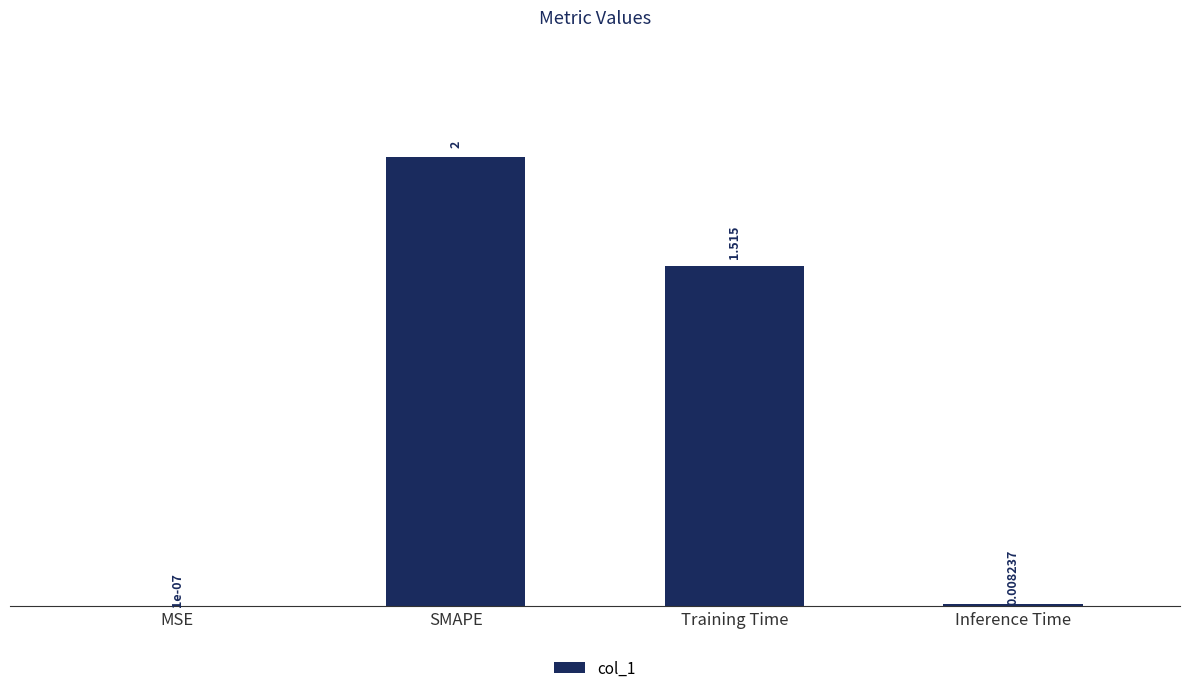

Which label corresponds to the largest value in the chart?

SMAPE